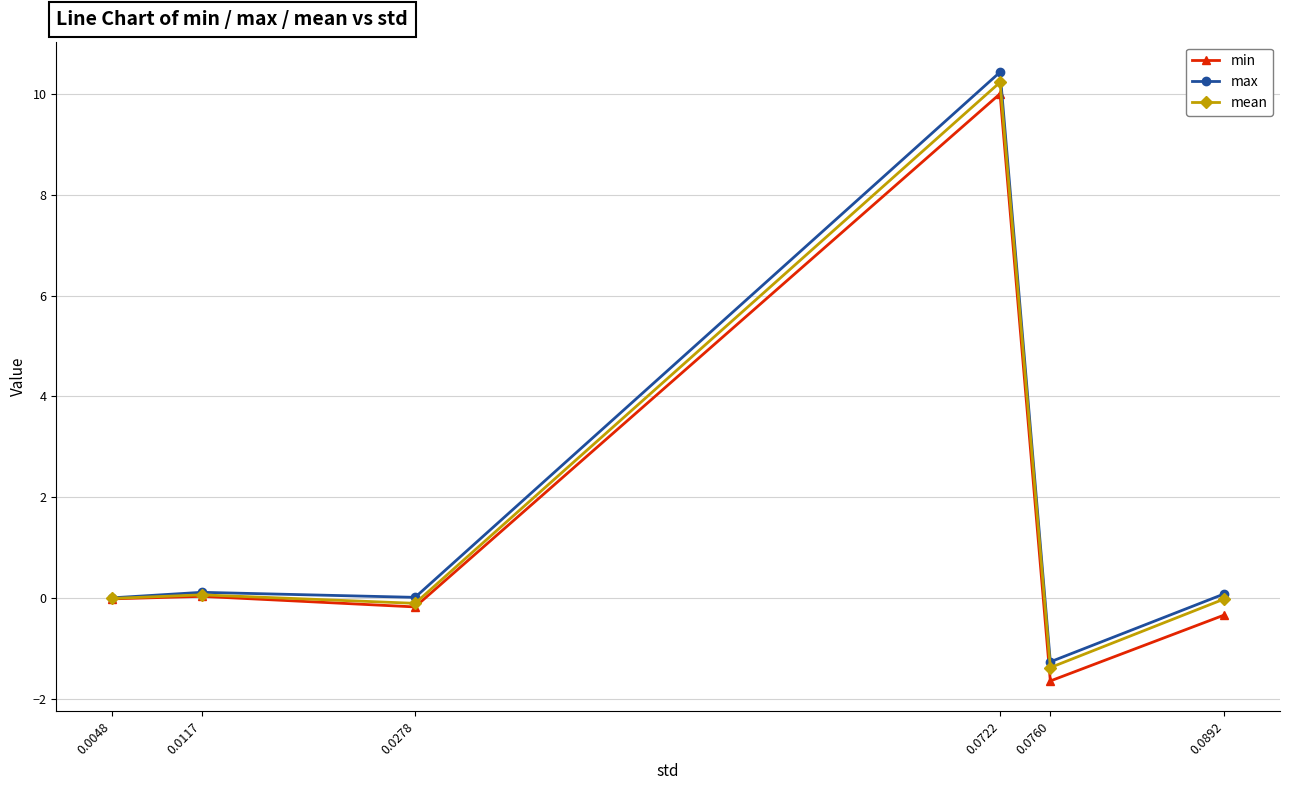

What is the value of the mean point at the 4th from the left?

10.2